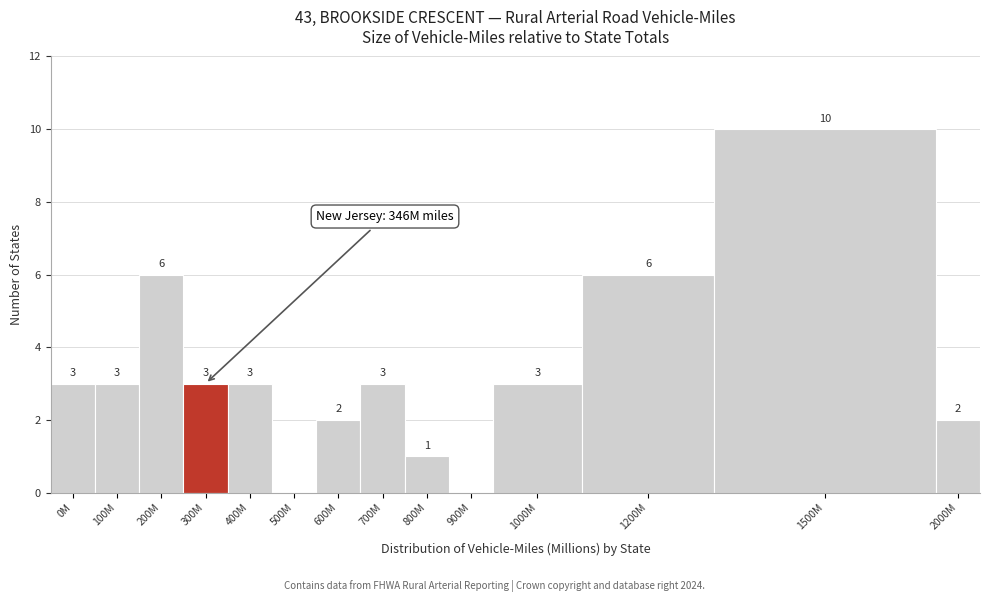

Reading right to left, transcribe all the data shown in this chart.

2000M=2	1500M=10	1200M=6	1000M=3	900M=0	800M=1	700M=3	600M=2	500M=0	400M=3	300M=3	200M=6	100M=3	0M=3